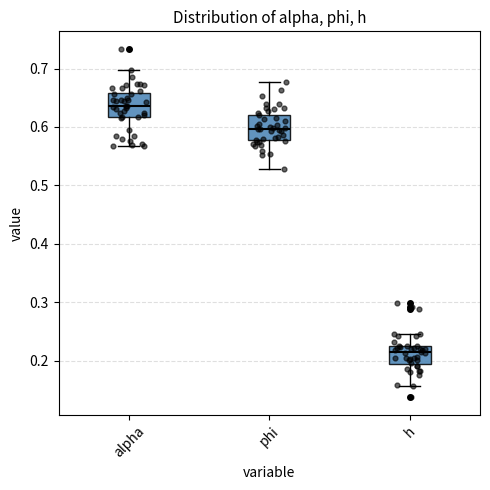

Which box's median line is the lowest?

h